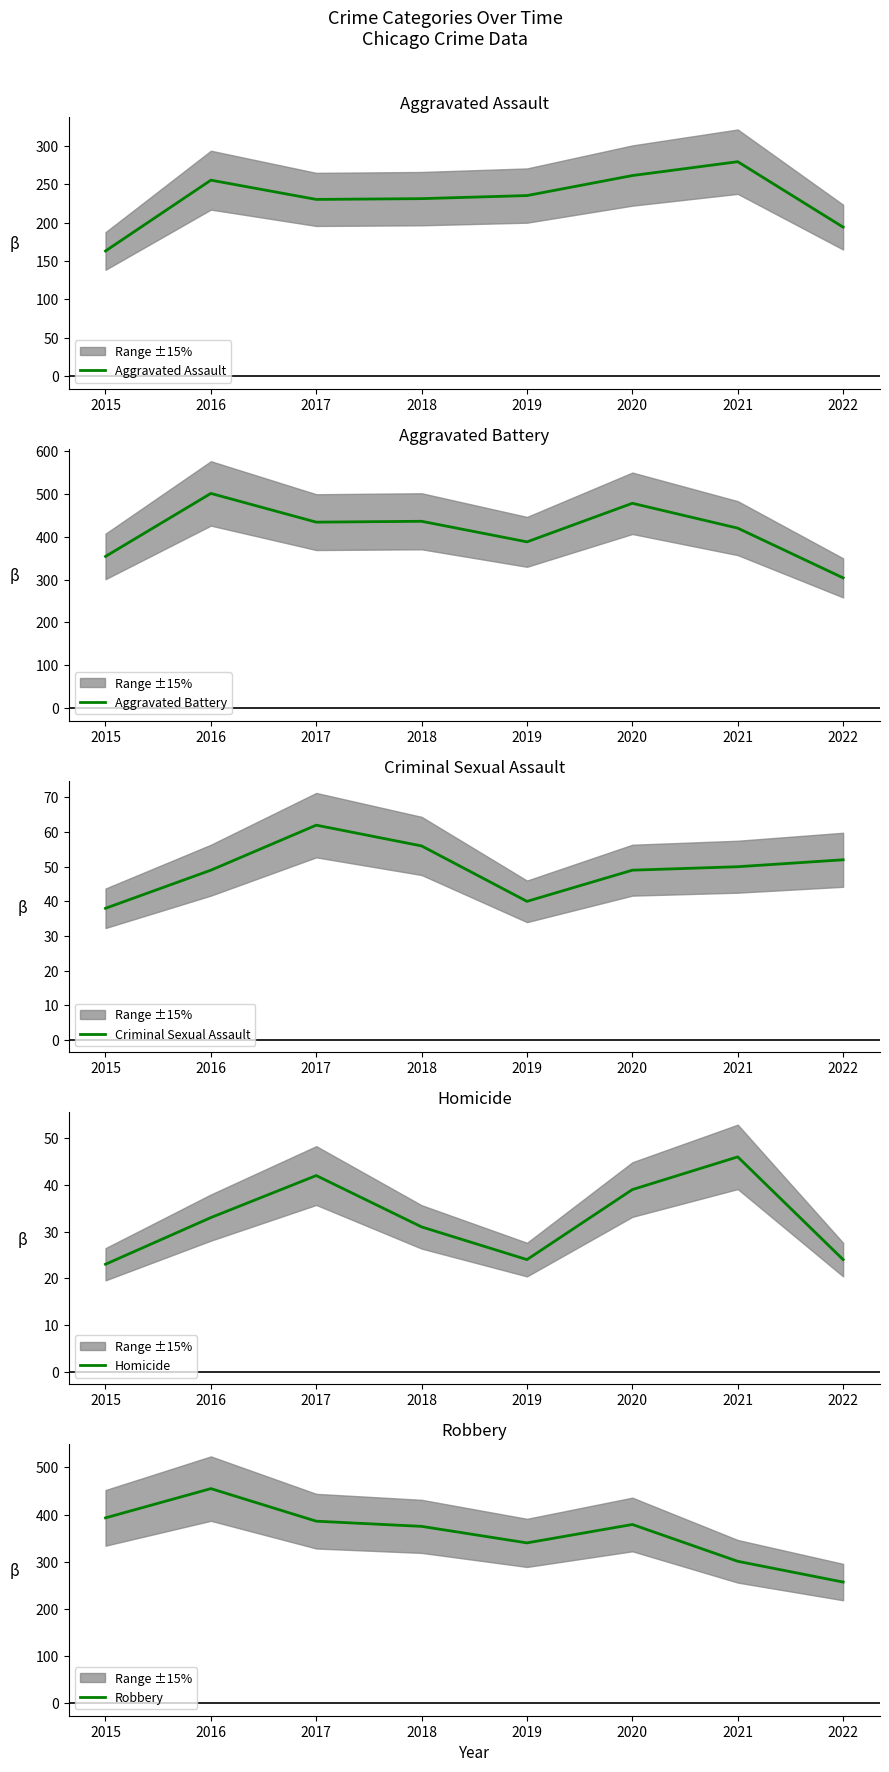

True or false: Aggravated Assault and Aggravated Battery intersect in this chart.

False